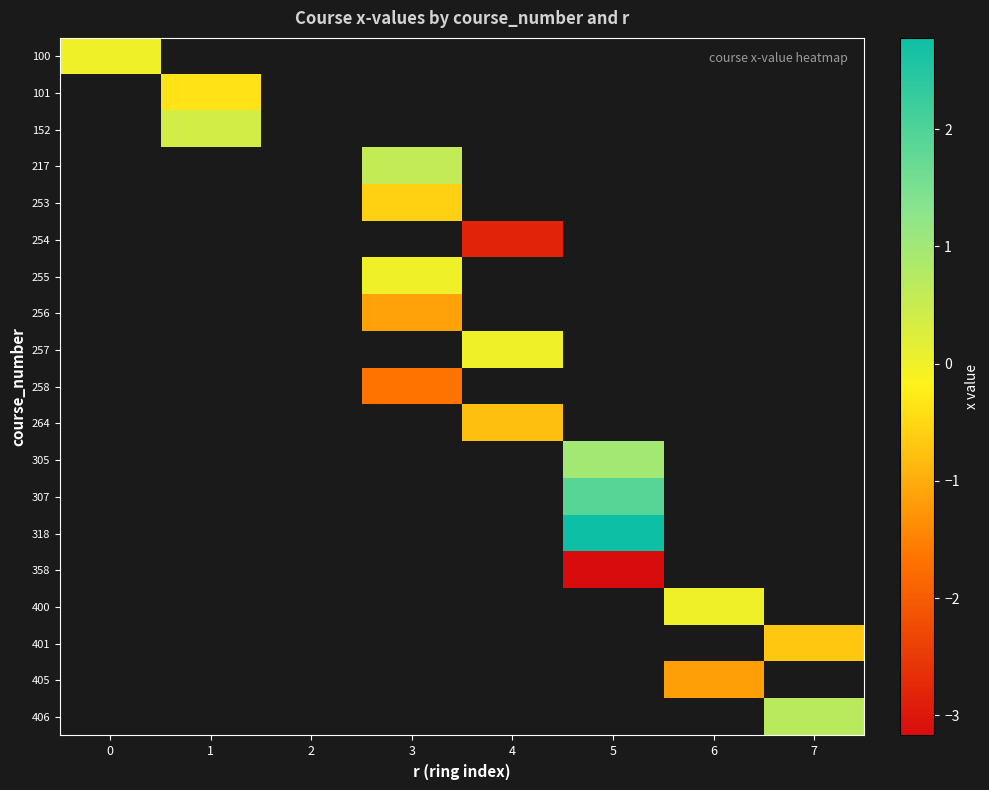

Rank the categories by 258 value from lowest to highest.

0, 1, 2, 3, 4, 5, 6, 7